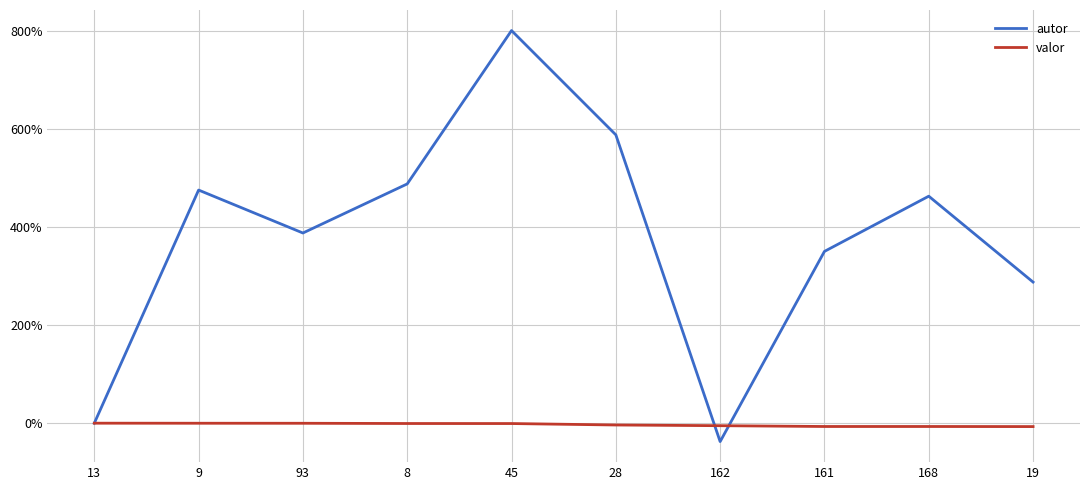

Where is autor nearest to the value 381?

93